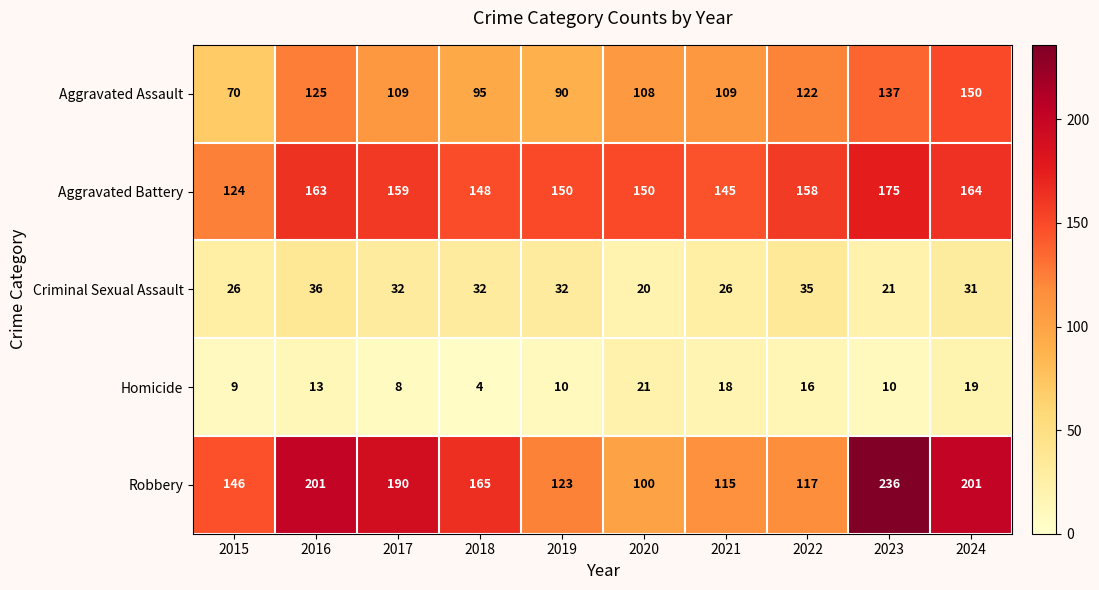

What is the maximum value for Aggravated Battery?

175